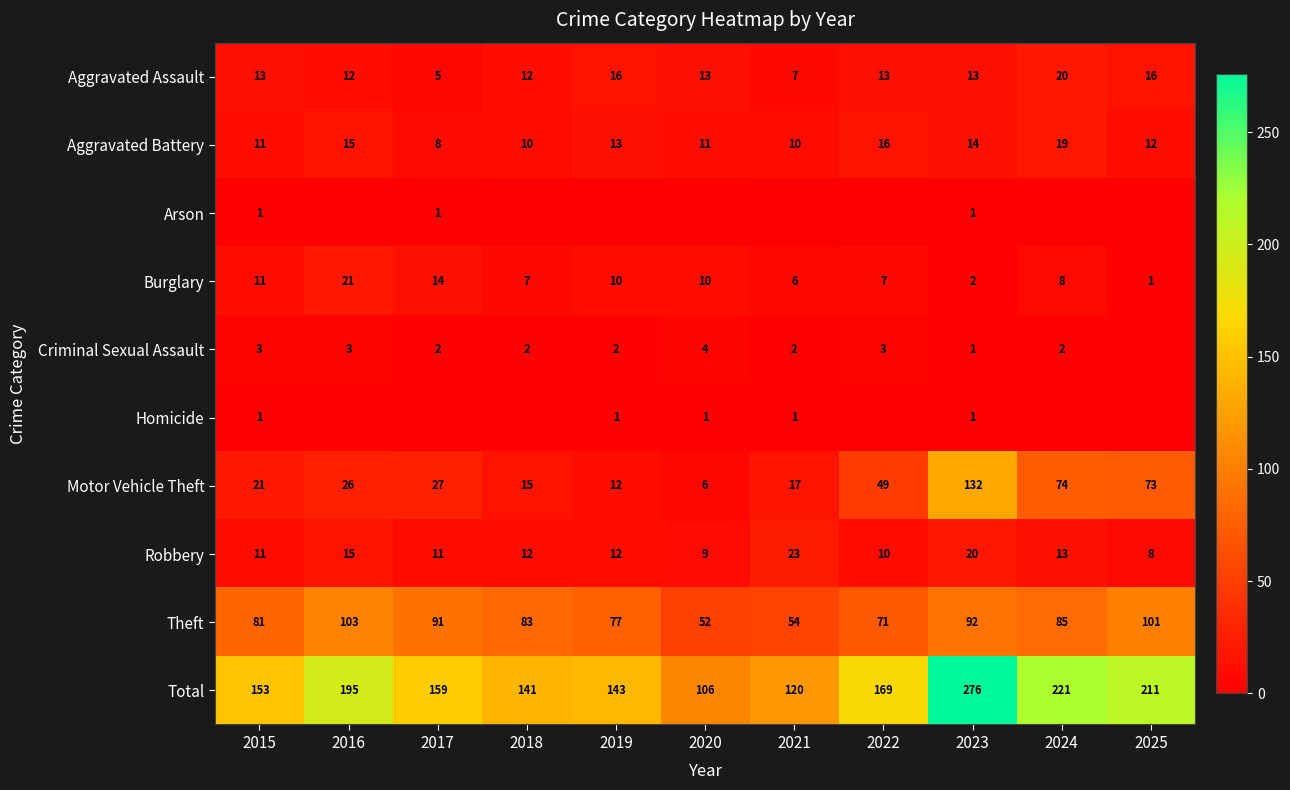

What is the greatest value displayed?

276